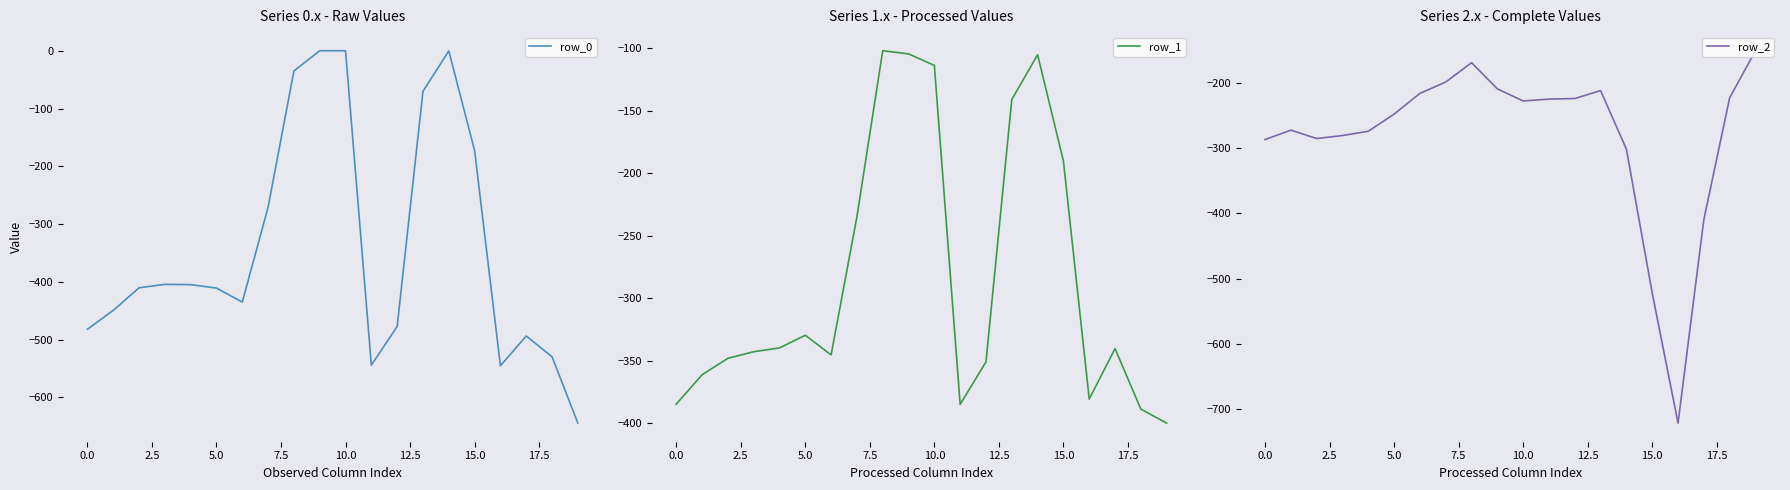

What is the label of the 15th point from the left?

14